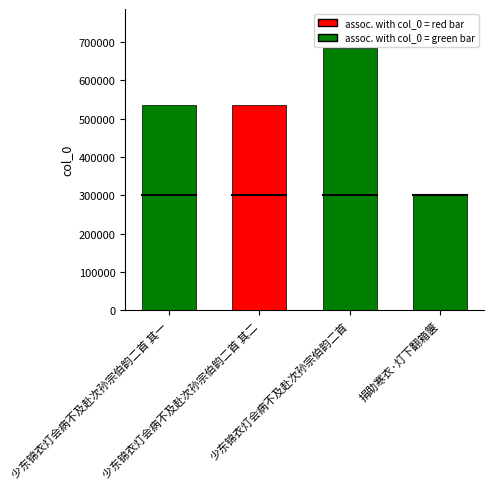

What is the smallest value displayed?

300588